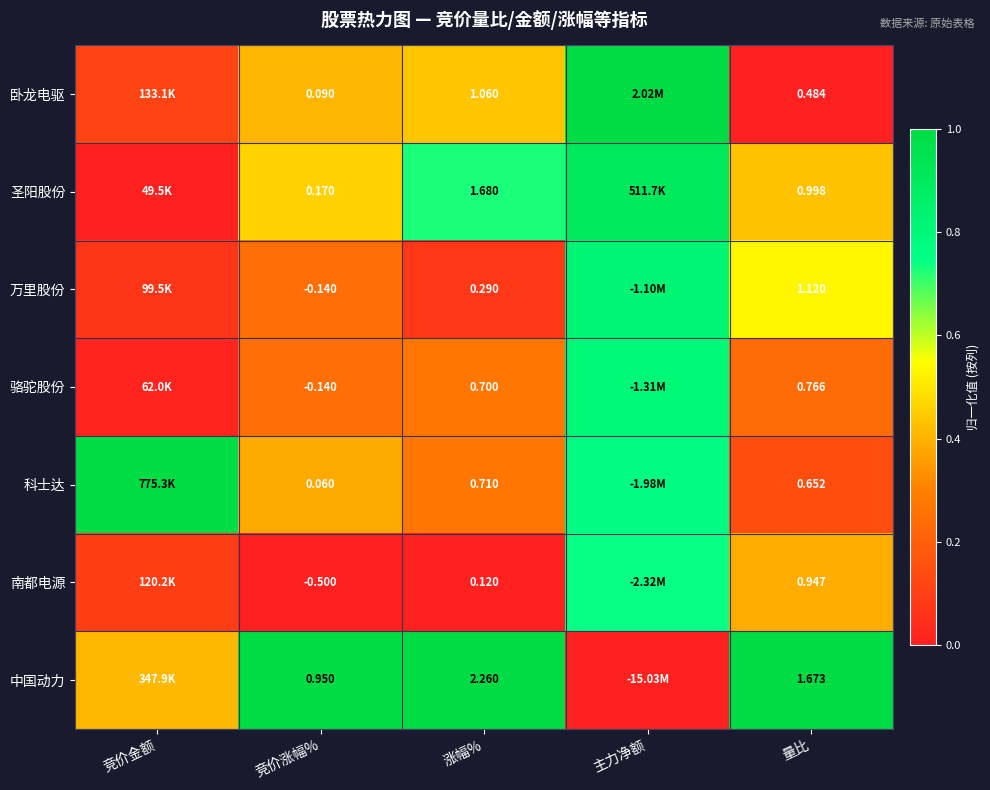

At 涨幅%, list the series in order from largest to smallest.

中国动力, 圣阳股份, 卧龙电驱, 科士达, 骆驼股份, 万里股份, 南都电源